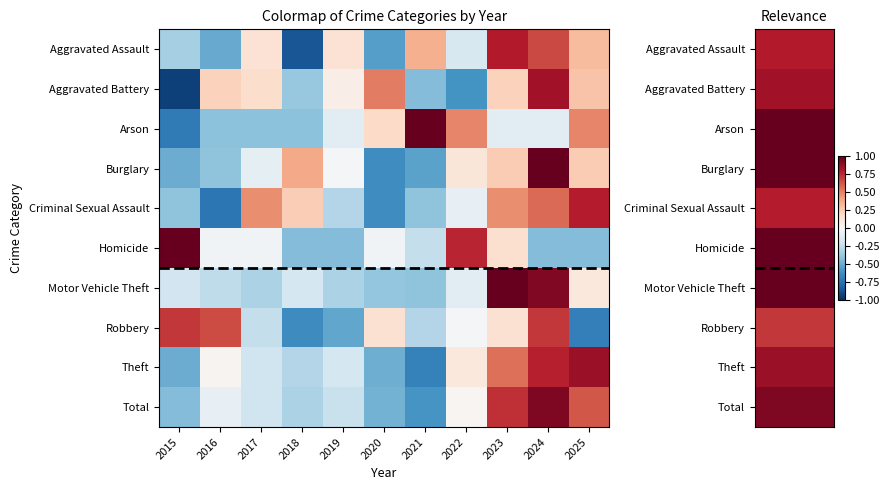

At 2025, list the series in order from smallest to largest.

Robbery, Homicide, Motor Vehicle Theft, Burglary, Aggravated Battery, Aggravated Assault, Arson, Total, Criminal Sexual Assault, Theft